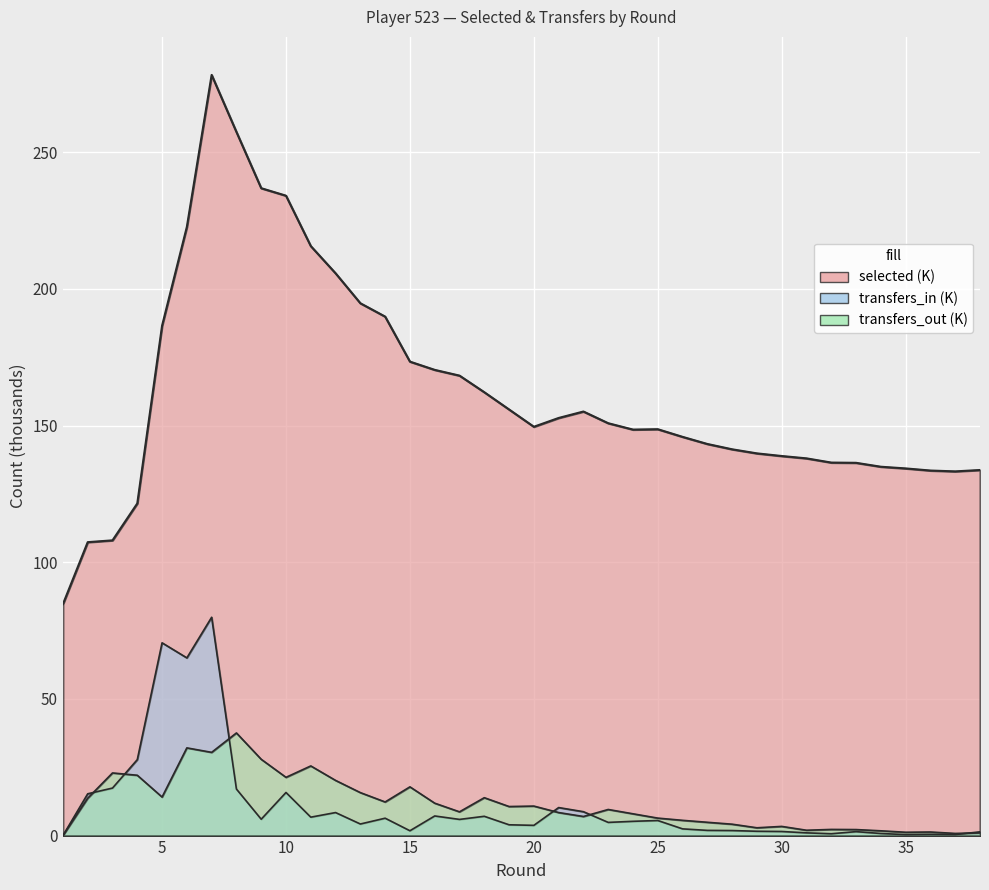

At which category does transfers_in reach its first local valley?

6